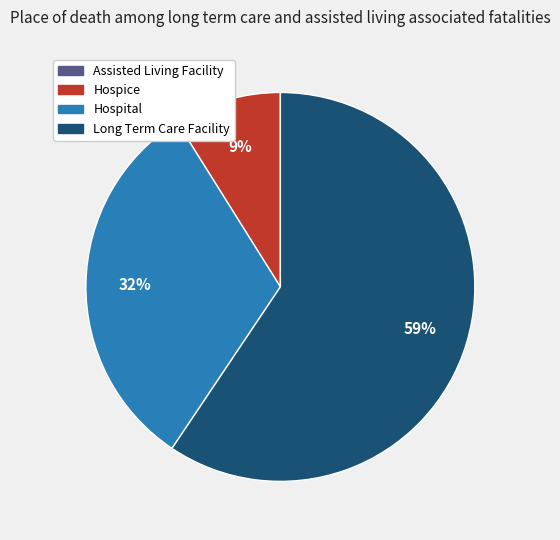

How many slices are in this pie chart?

3